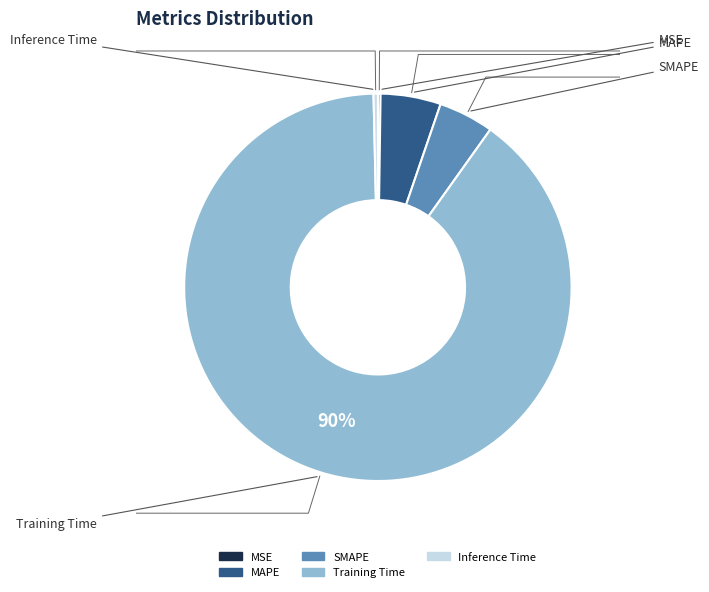

How many segments does this pie chart have?

5